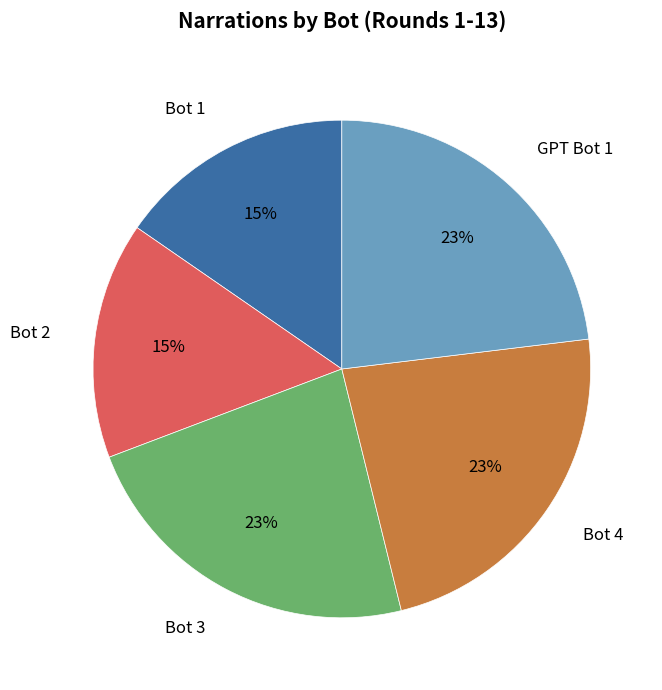

Approximately how many times larger is the value at Bot 2 compared to Bot 3?

0.7